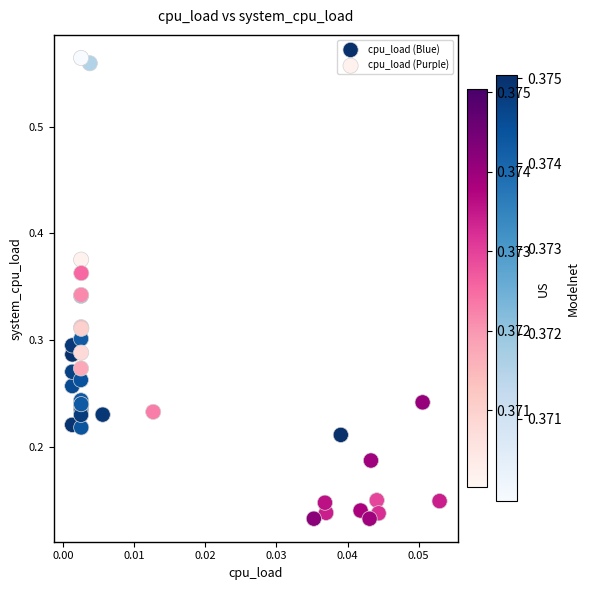

Which series contains the lowest Y value?

cpu_load (Purple)